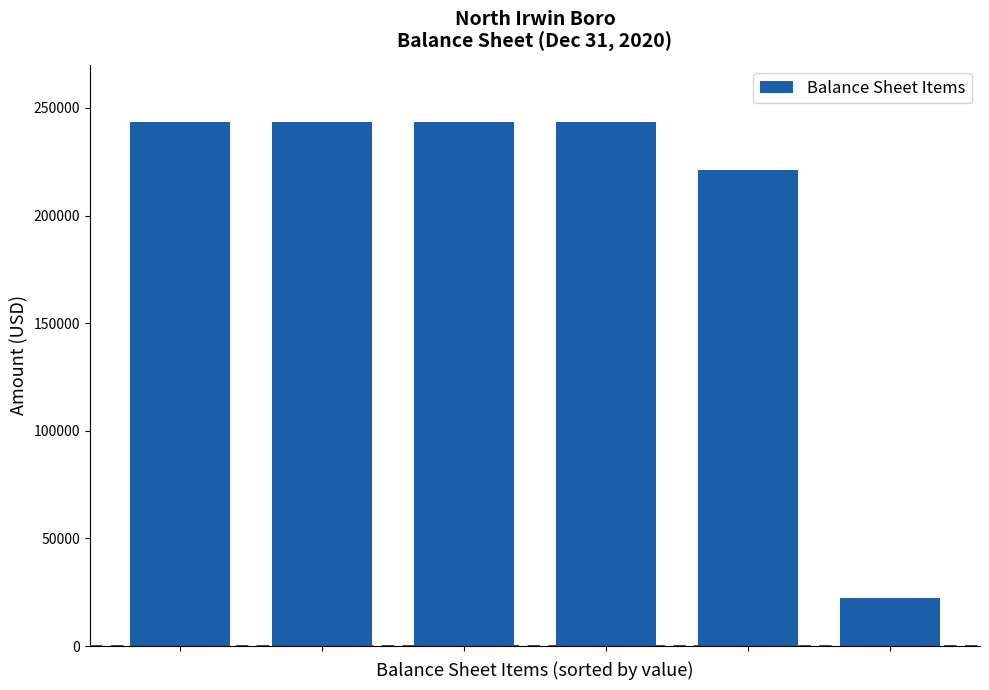

What is the average value?

202873